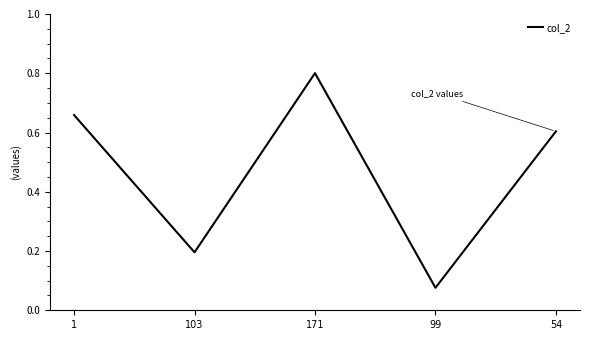

Is this an area chart (filled region under the line)?

No